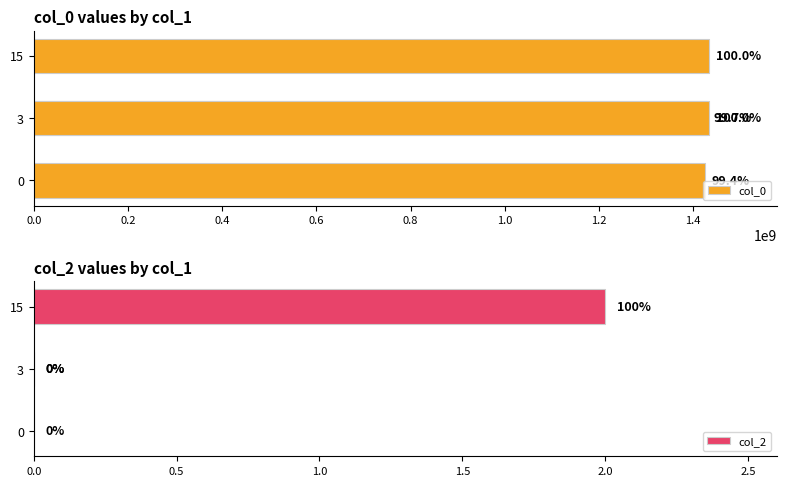

Which series has the largest total across all categories?

col_0